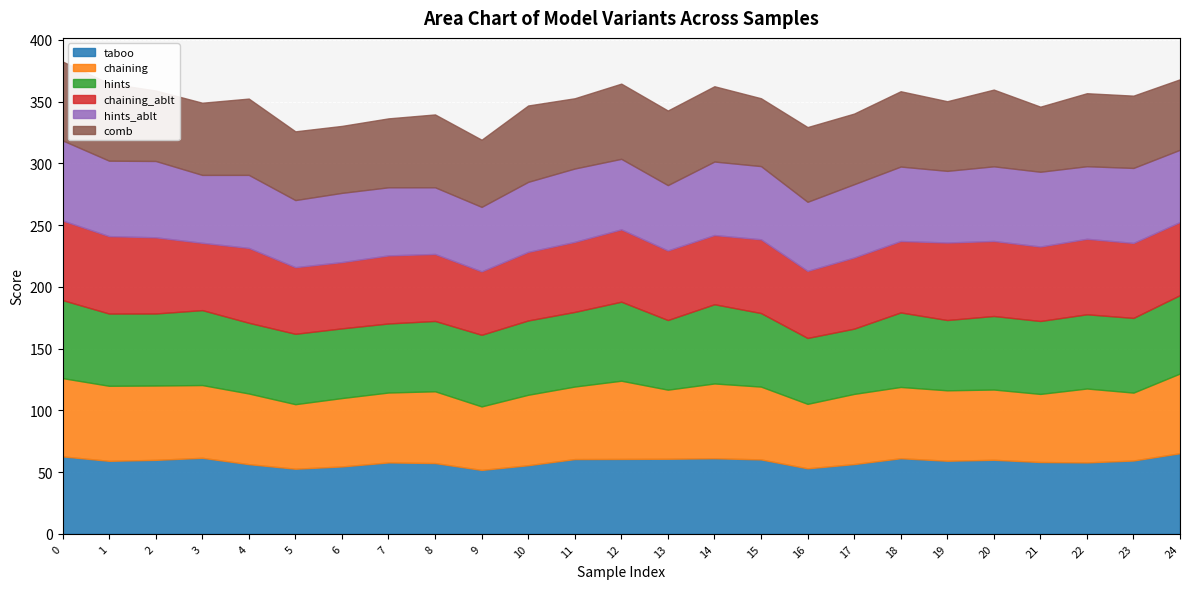

At how many categories does at least one series exceed 56?

25